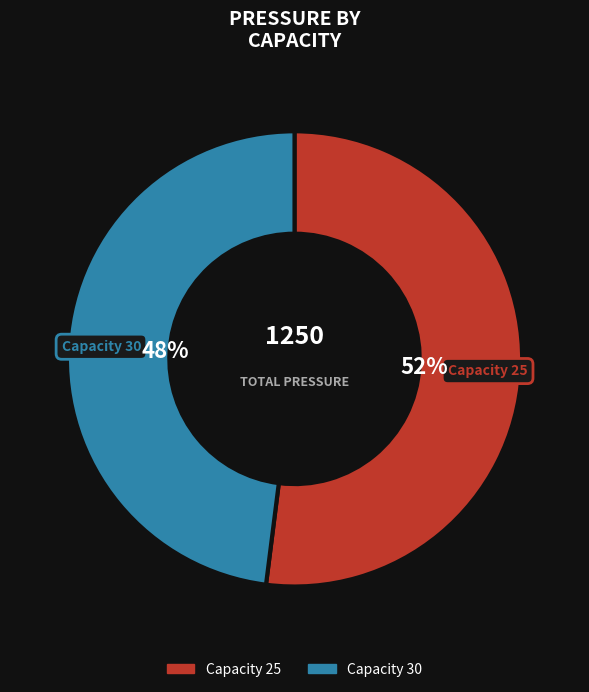

How many segments does this pie chart have?

2